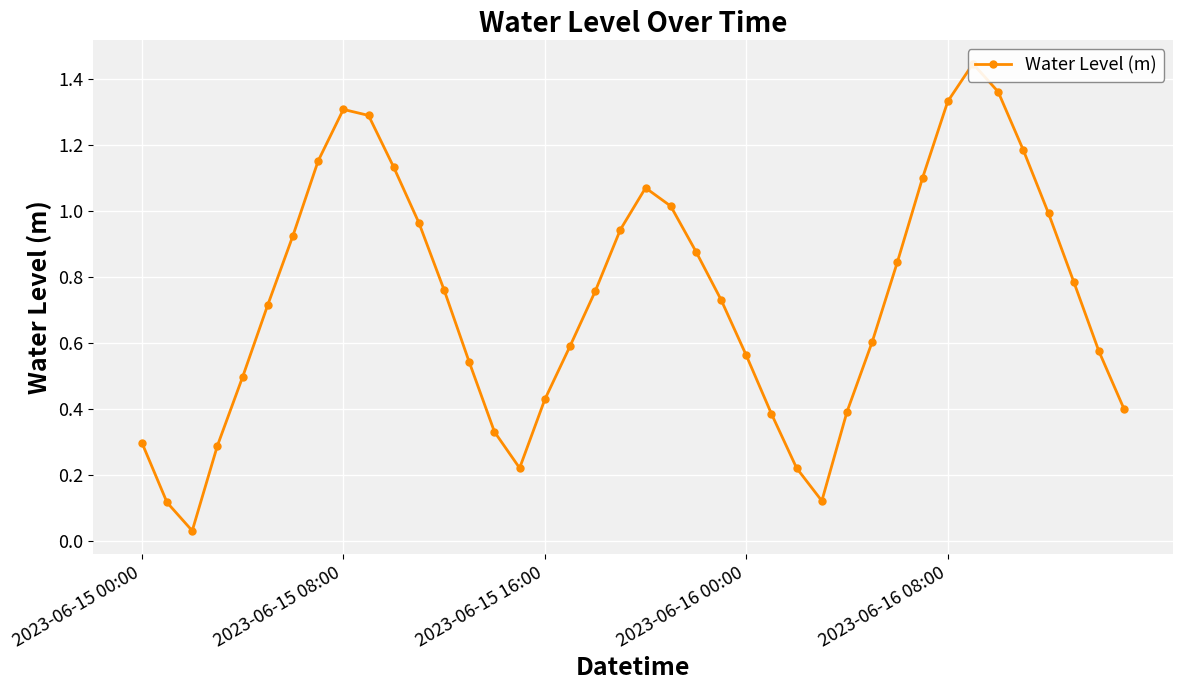

What is the difference between the values at 11 and 13?

0.4